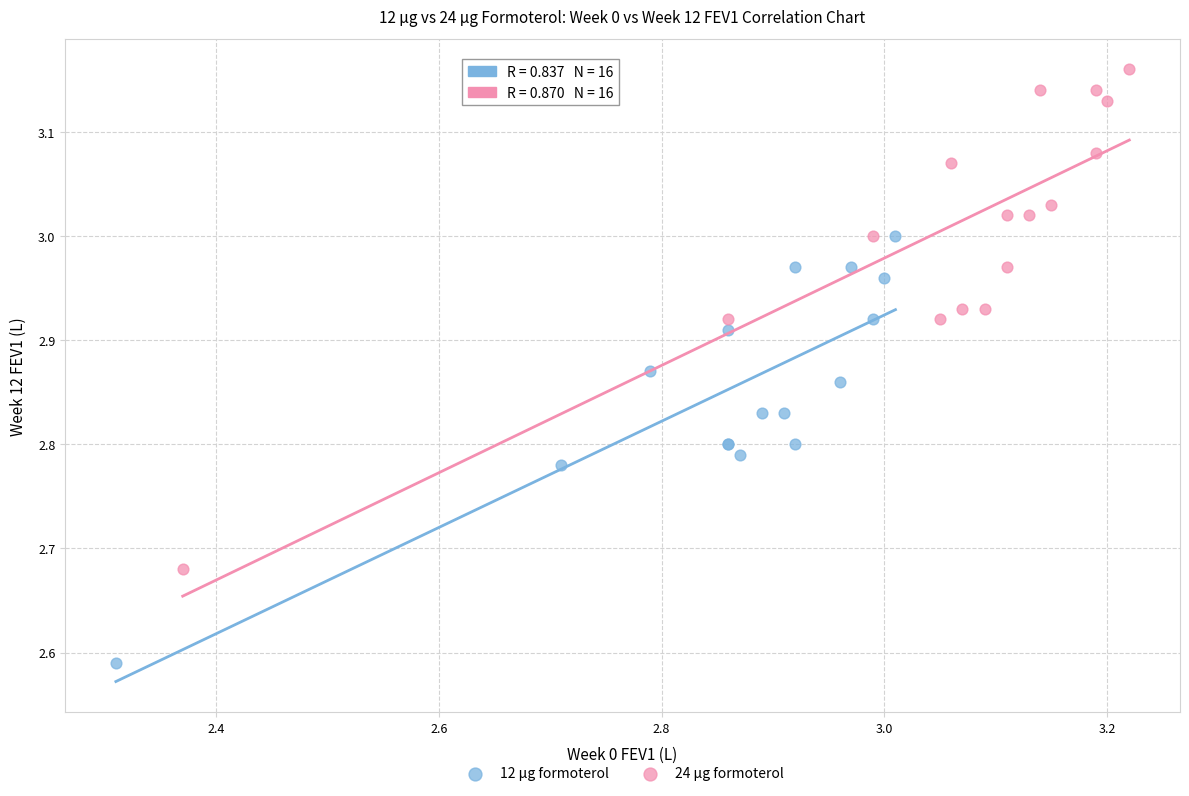

Which series reaches the minimum Y coordinate?

12 μg formoterol